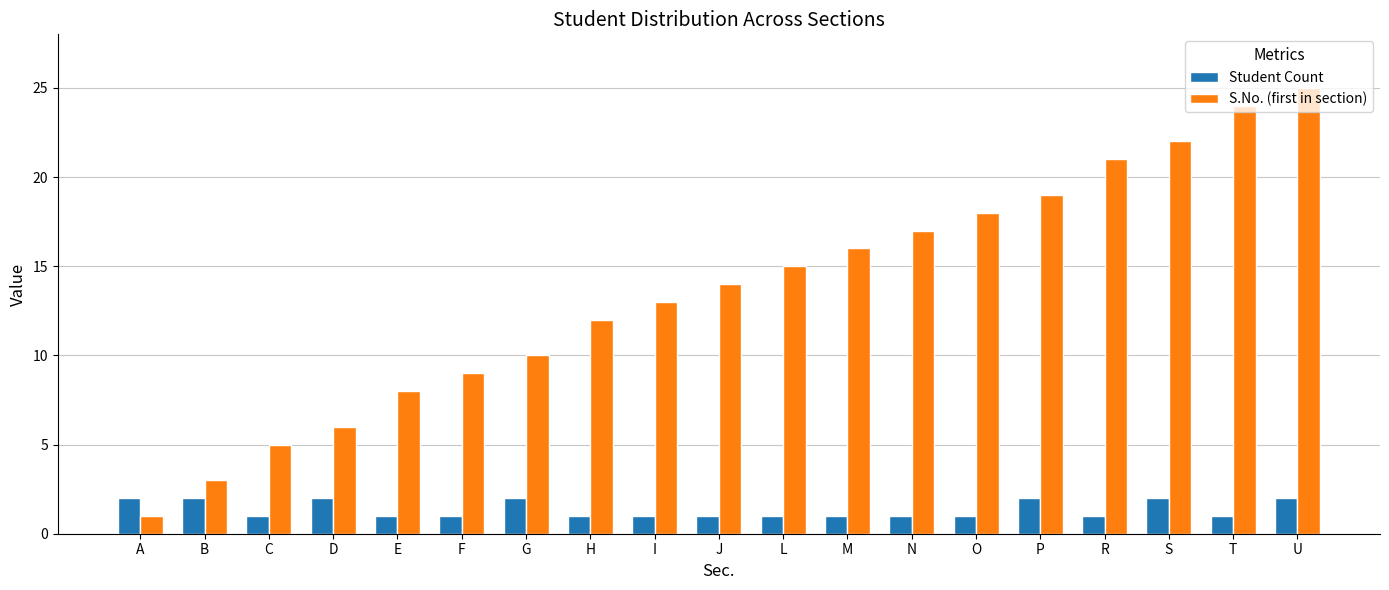

Does the chart contain stacked bars?

No